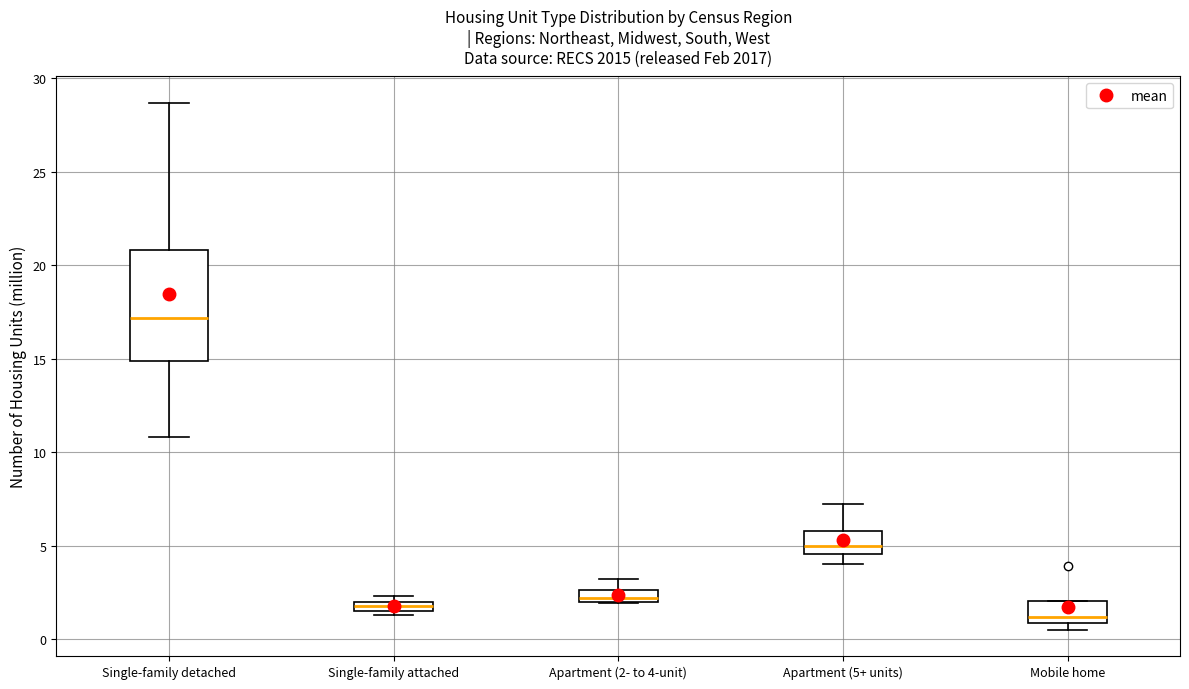

Which box's median line is the lowest?

Mobile home